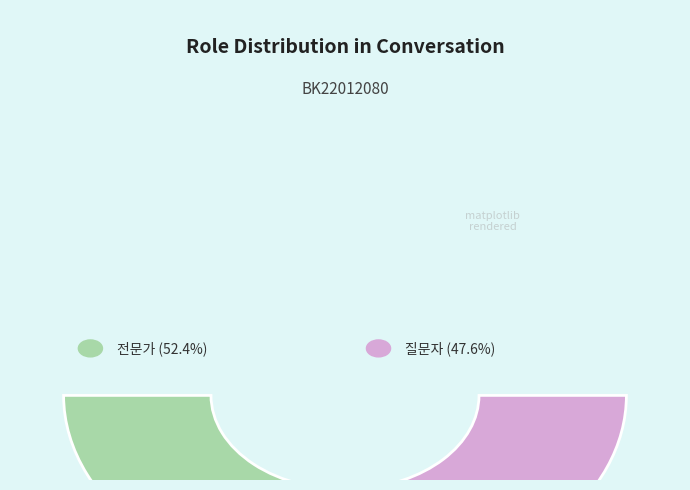

Do 전문가 and 질문자 together represent more than half of the pie?

Yes